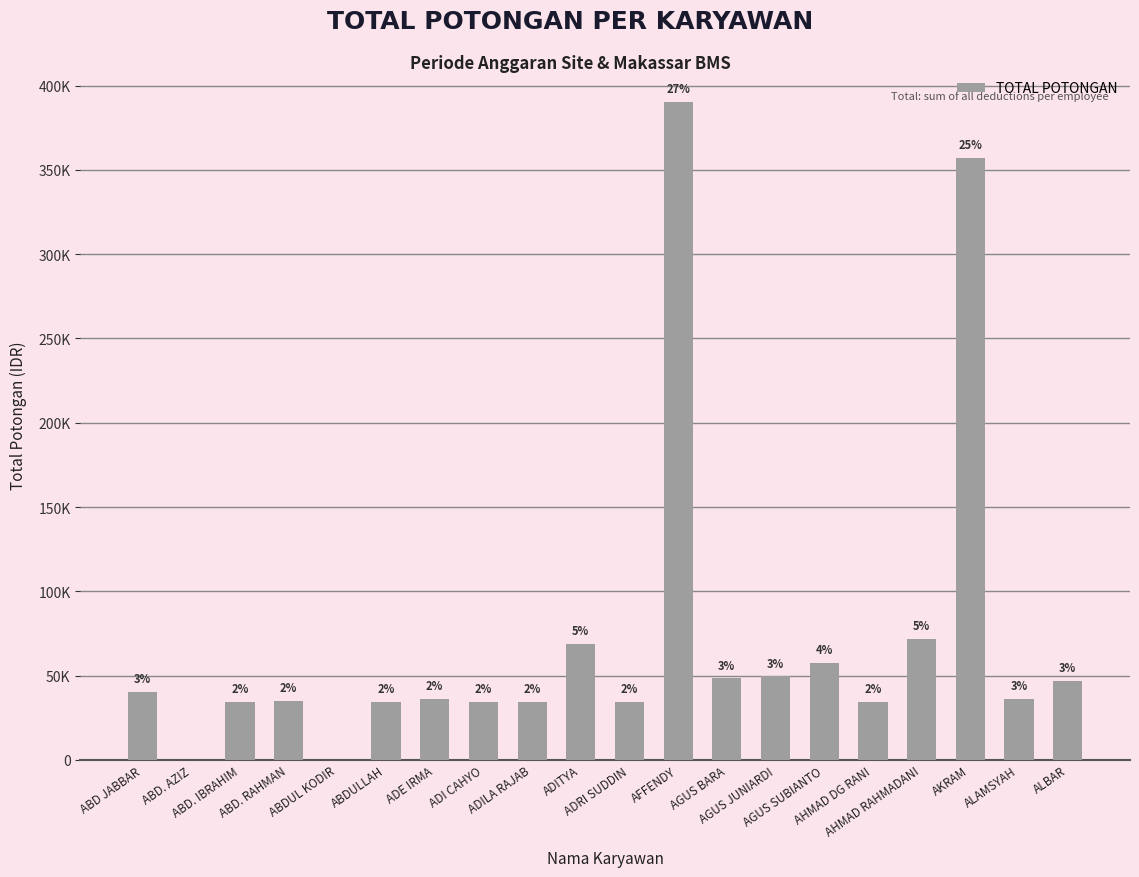

Are the bars grouped side by side (vs. stacked)?

No